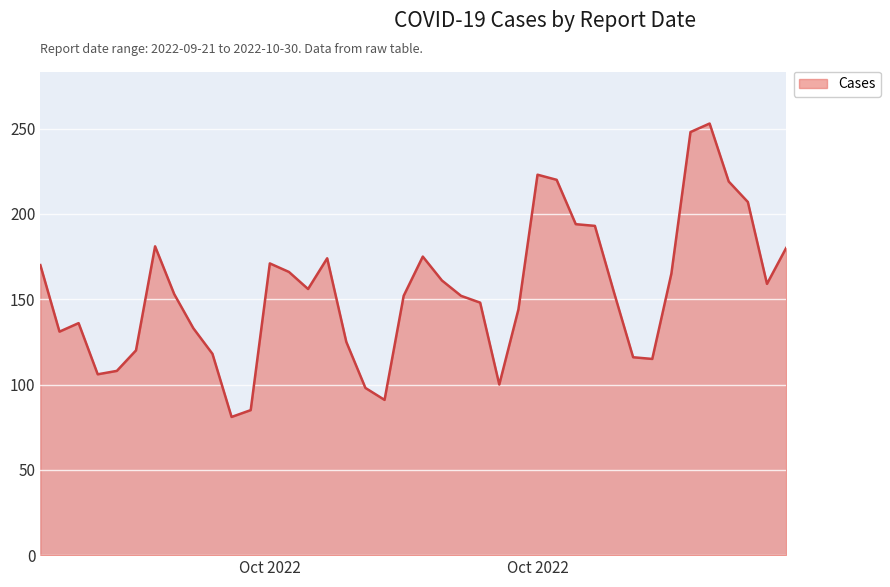

What is the maximum value shown in the chart?

253